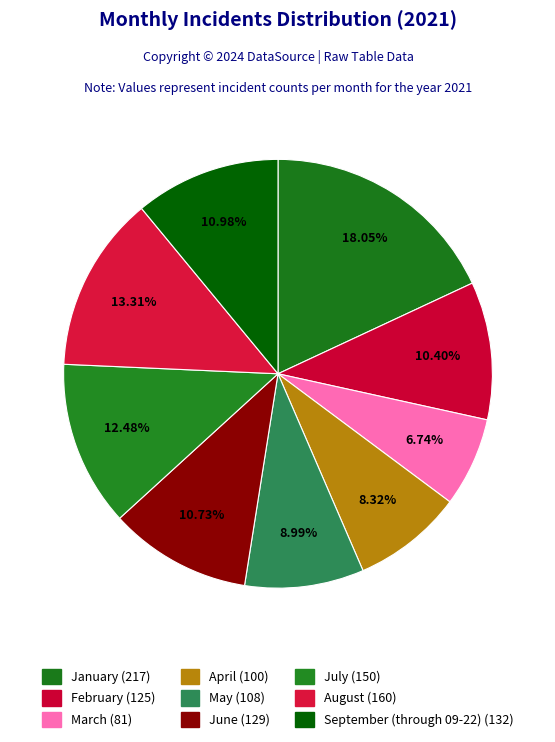

How many slices are in this pie chart?

9